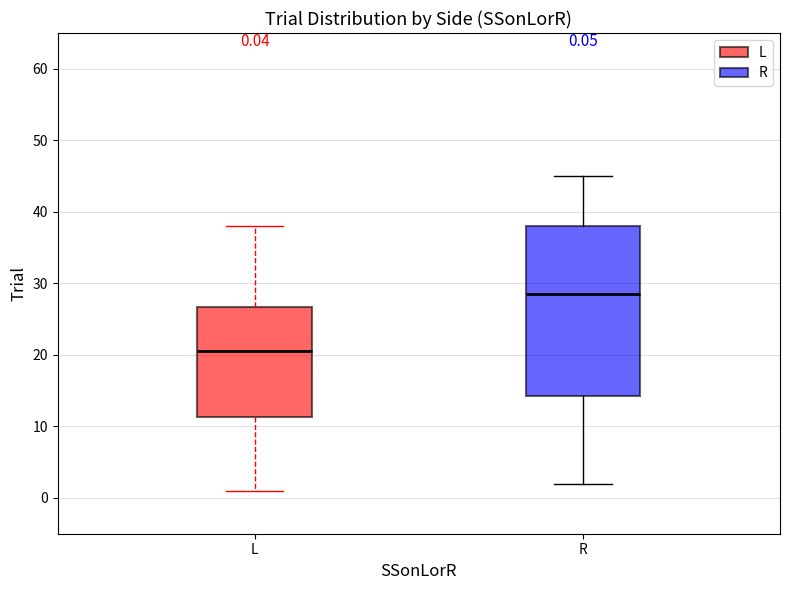

Which box has the highest median line?

R